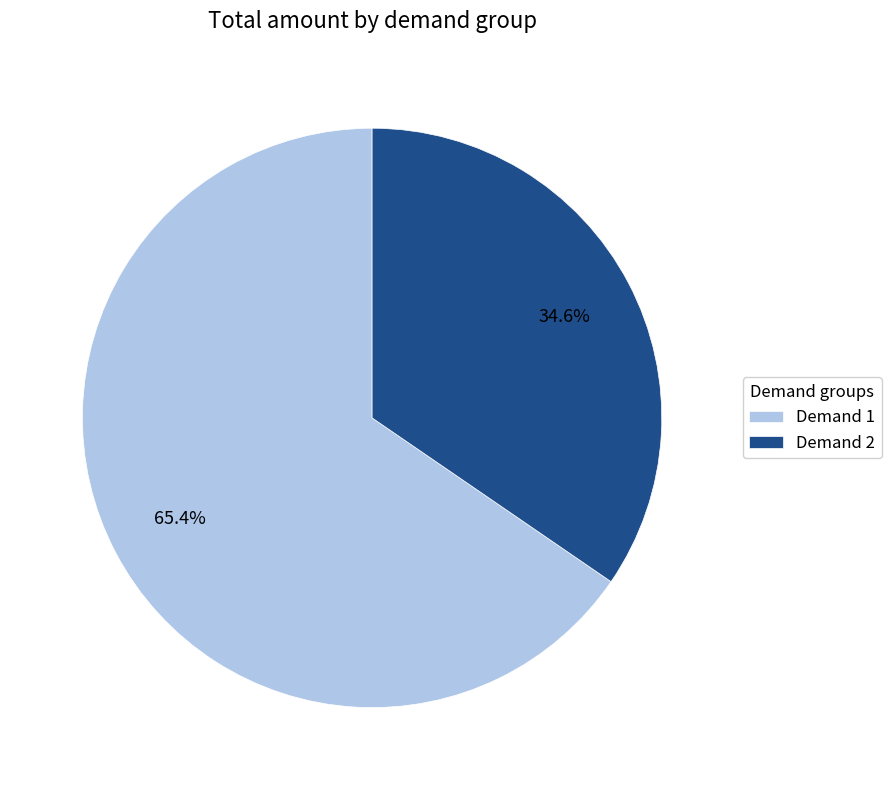

Rank the categories by value from highest to lowest.

Demand 1, Demand 2